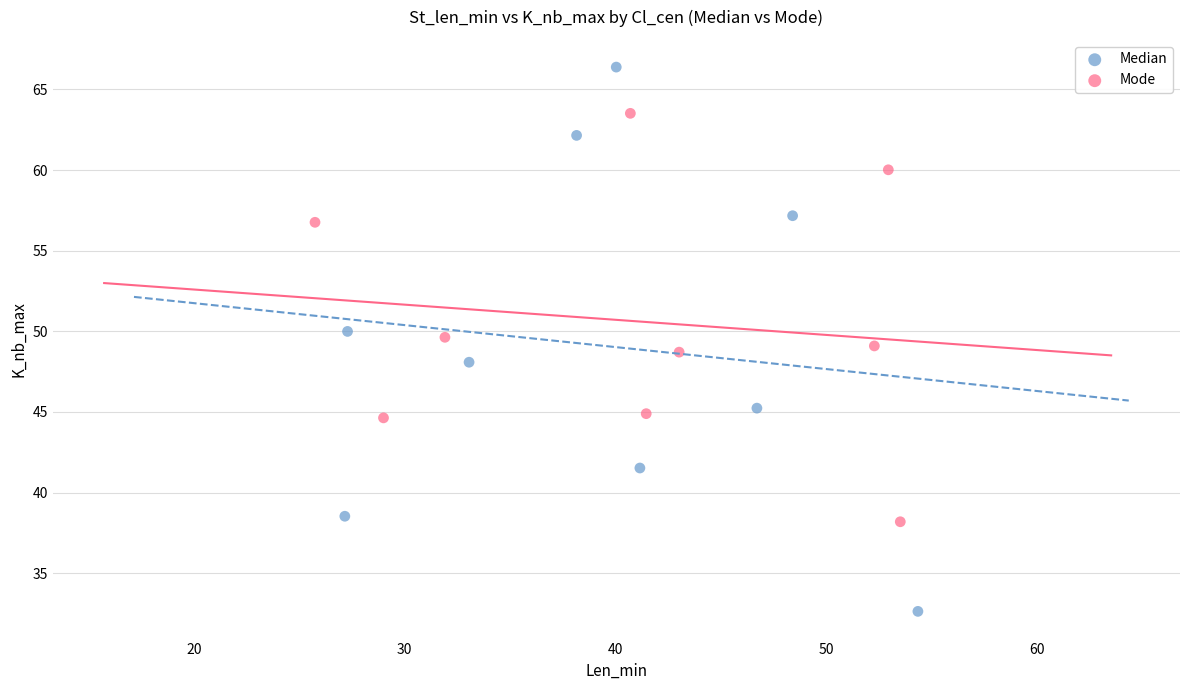

Which series reaches the maximum Y coordinate?

Median